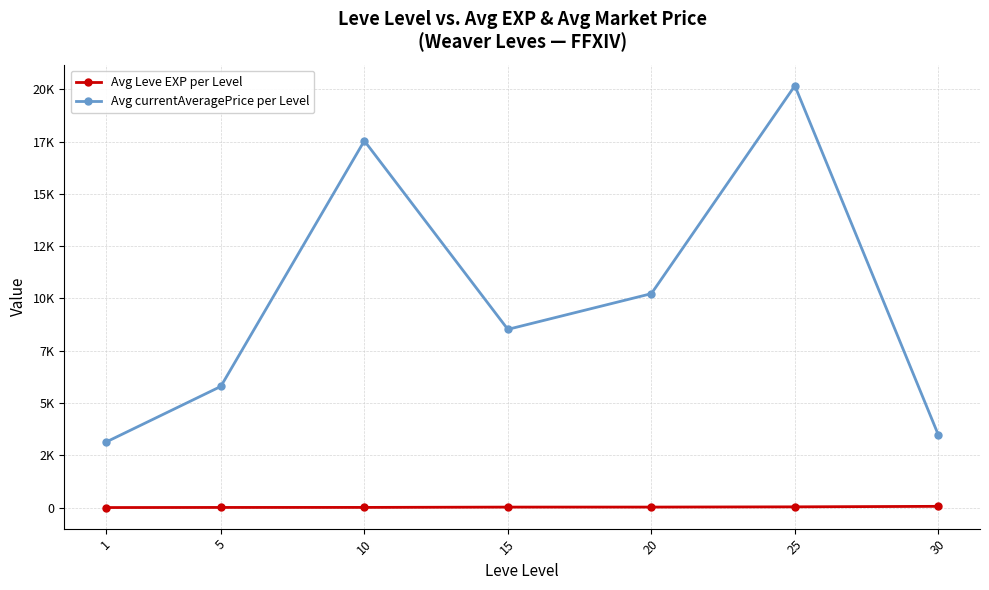

The value of Avg currentAveragePrice per Level at 30 is 3469.2. True or false?

True